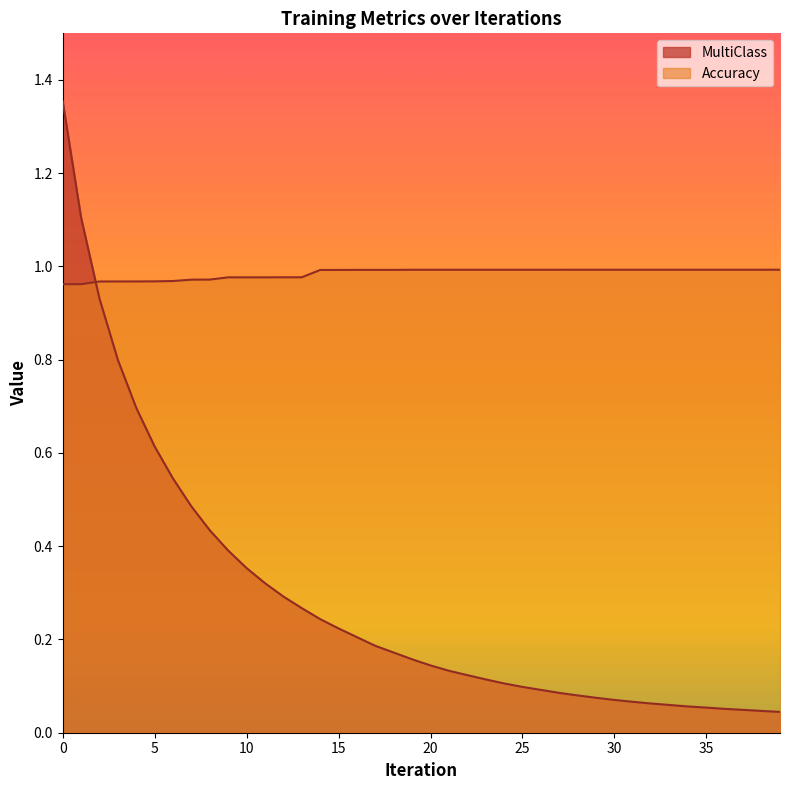

At how many categories does at least one series exceed 0?

40